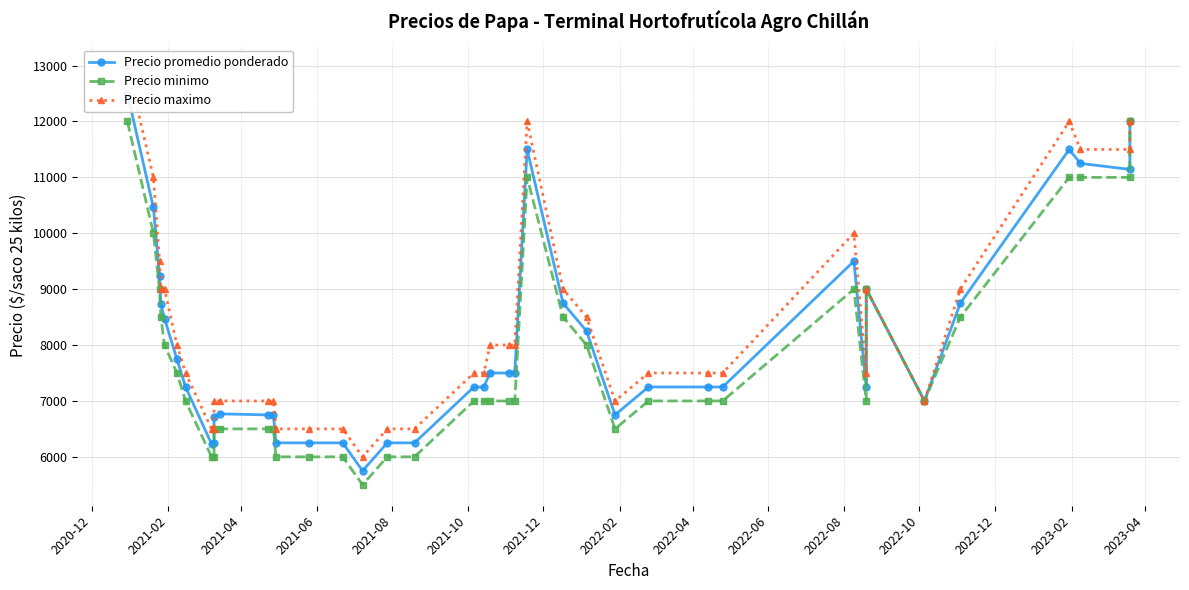

What is the sum of all Precio minimo values?

311000